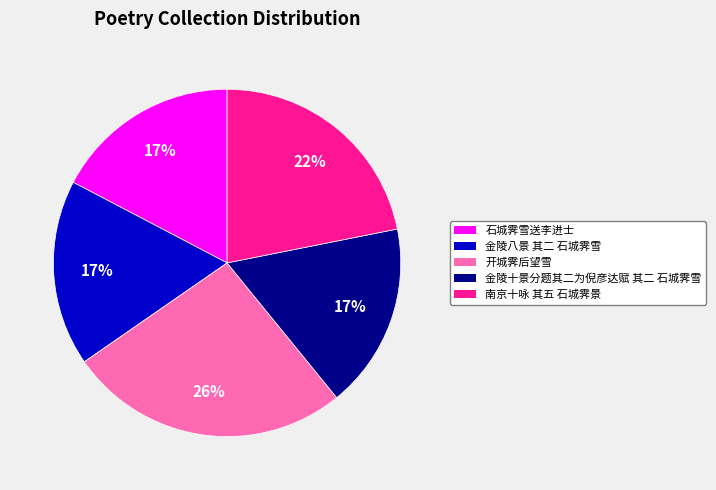

The 金陵八景 其二 石城霁雪 slice represents 23% of the pie. True or false?

False